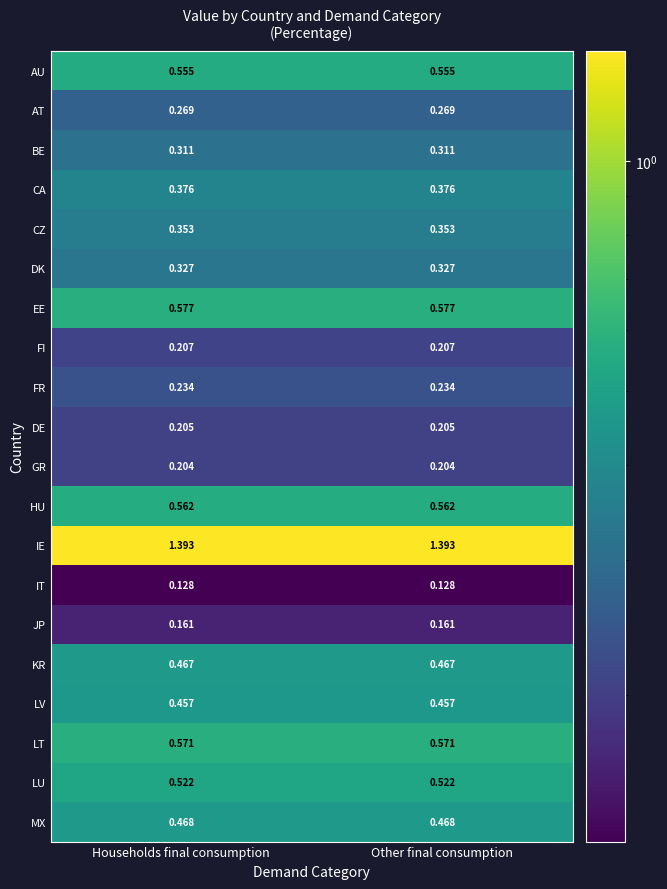

Which series has the largest total across all categories?

IE